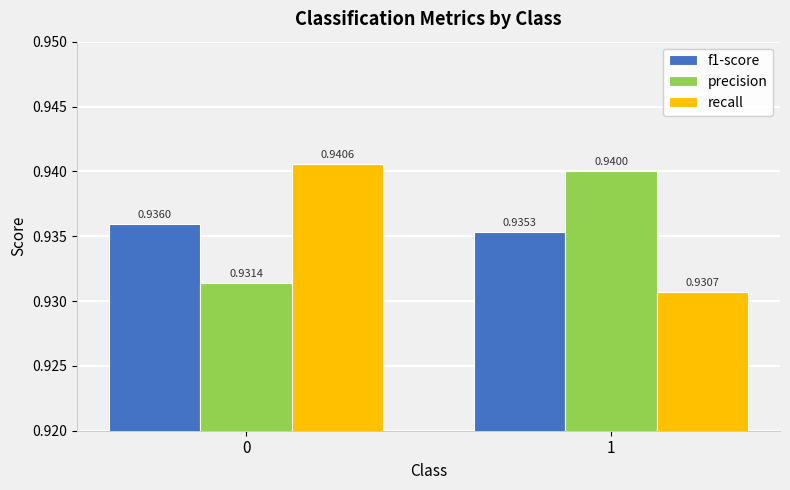

How many groups of bars are there?

2